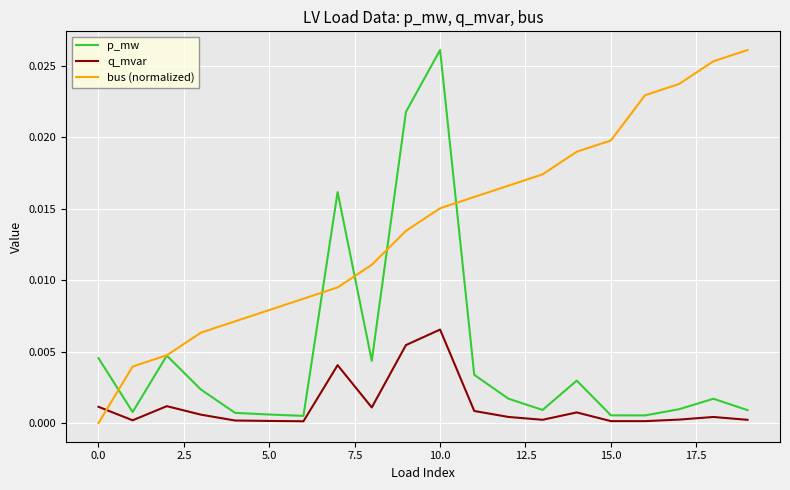

Is this an area chart (filled region under the line)?

No